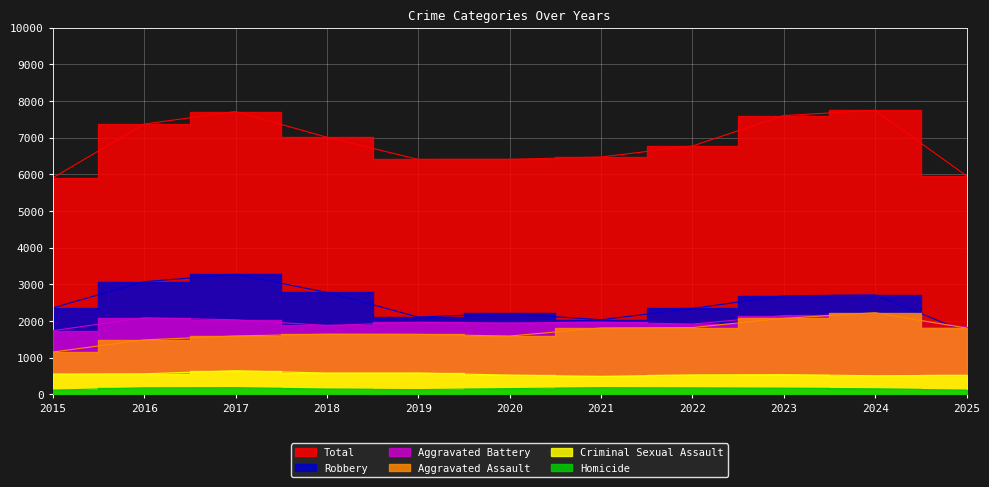

True or false: Robbery and Criminal Sexual Assault cross at least once.

False